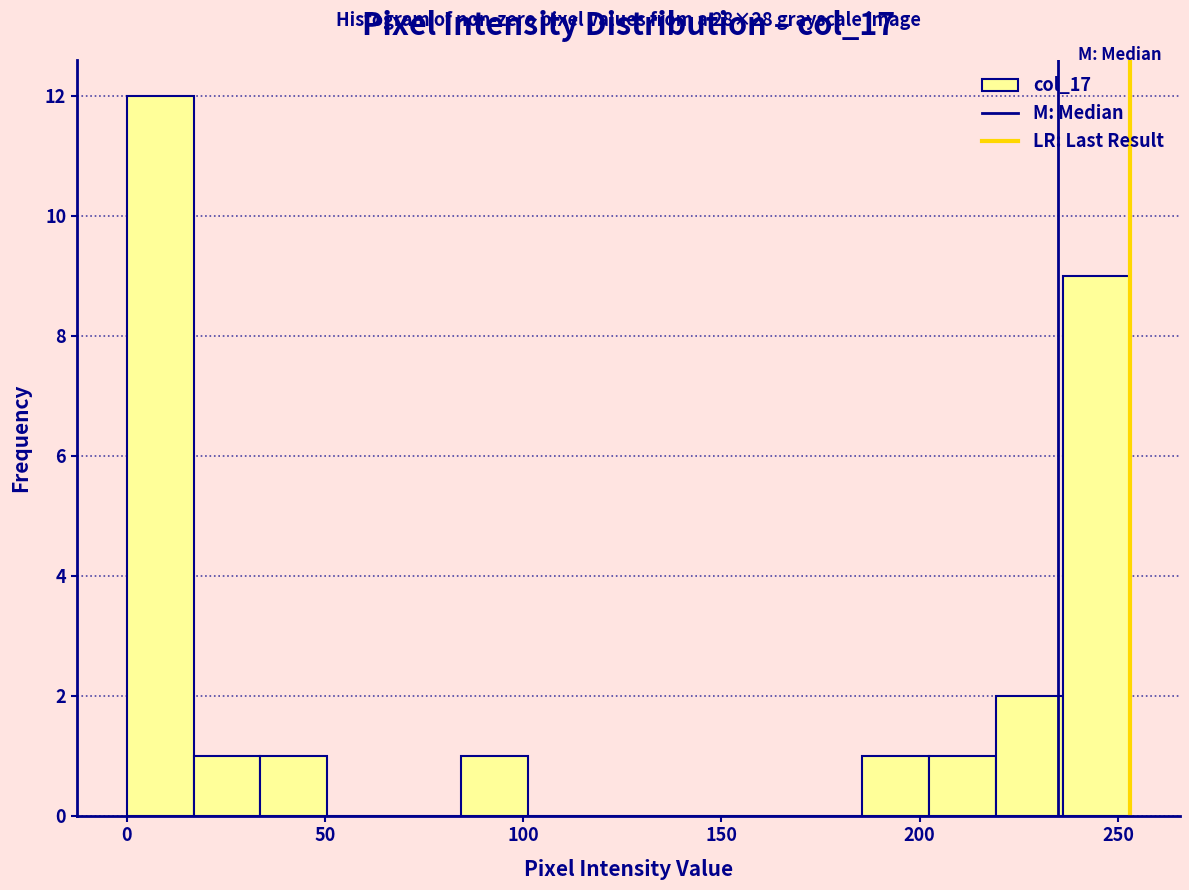

Read against the x-axis, roughly where is the centre of the tallest bar?

10